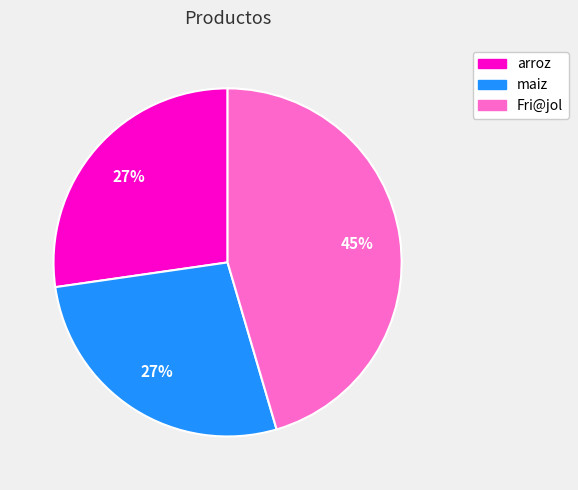

True or false: Fri@jol accounts for 45% of the total.

True